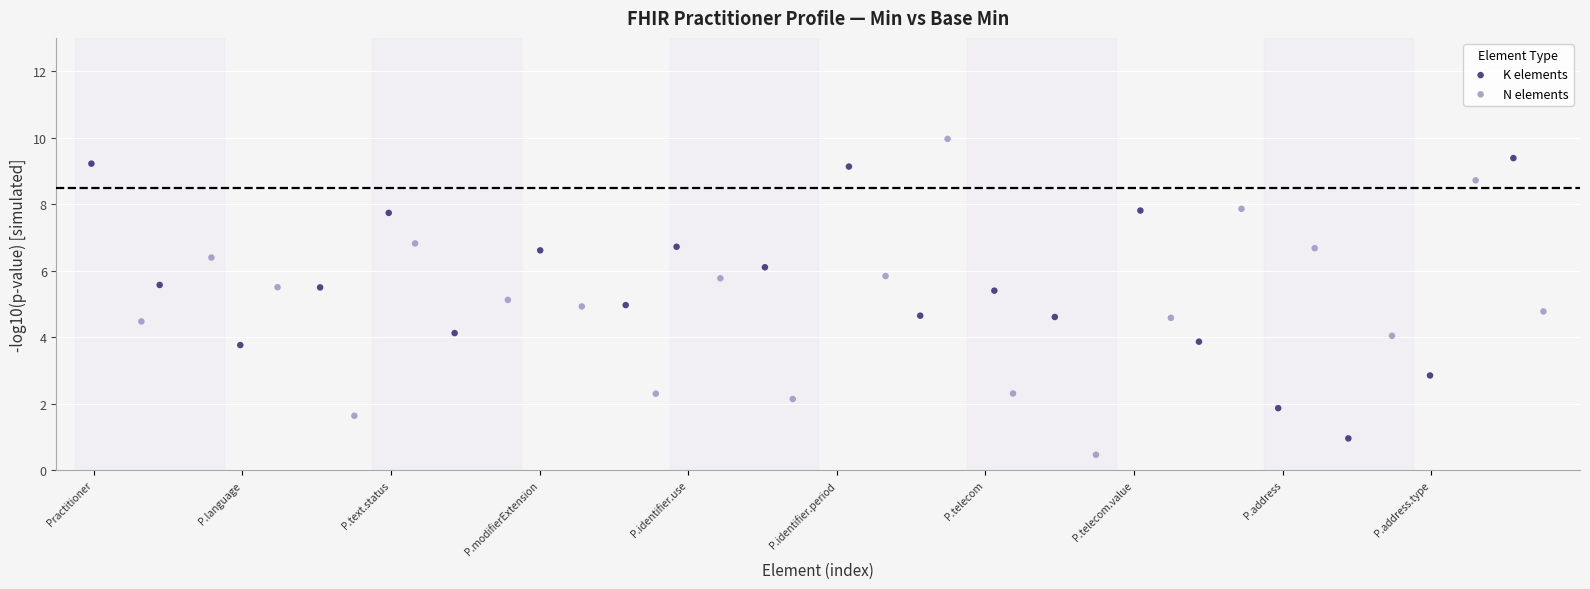

Which series contains the highest Y value?

N elements